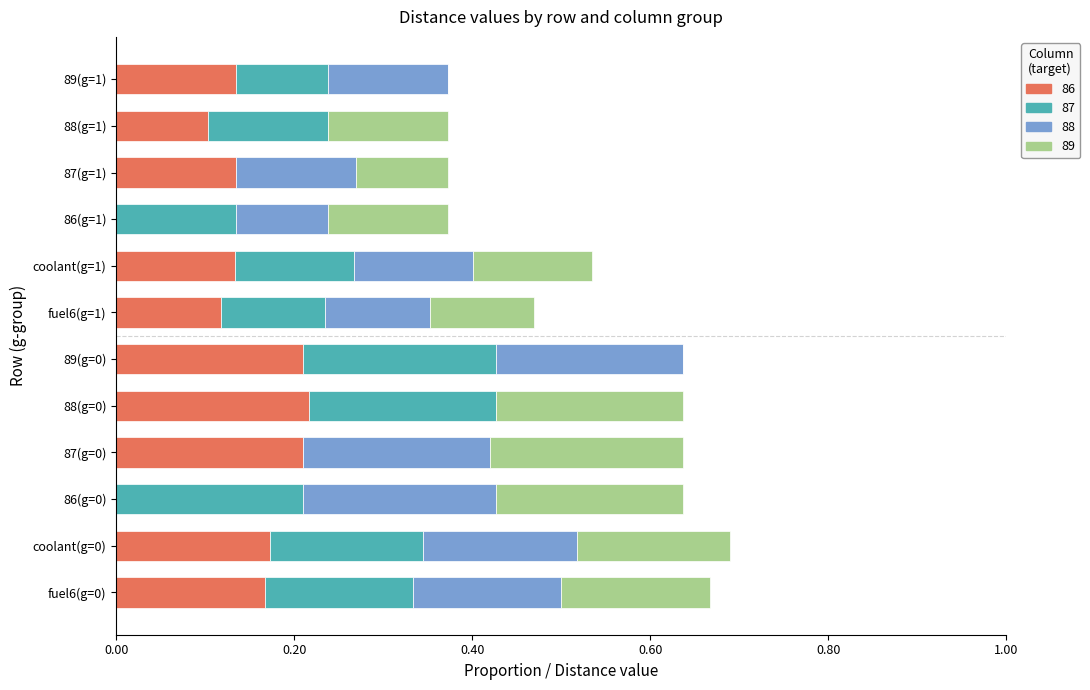

How many data points does each series have?

12